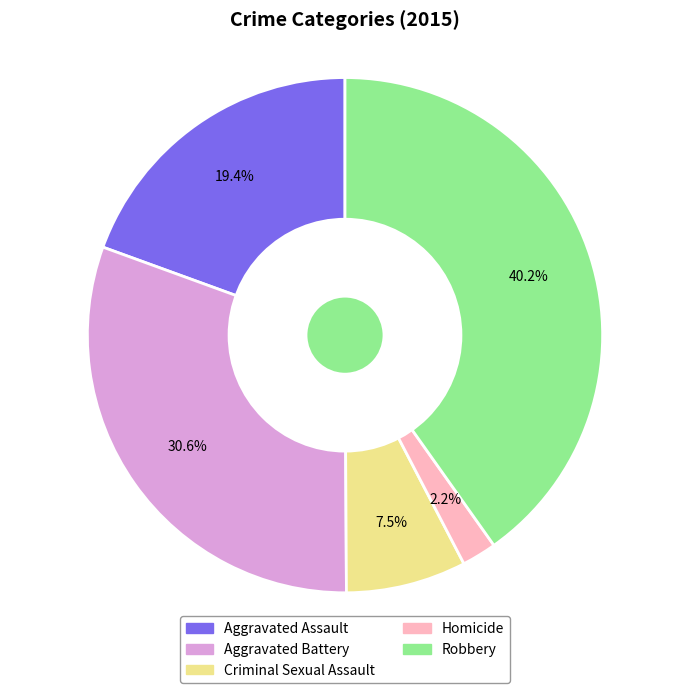

What is the ratio of the value at Aggravated Battery to the value at Aggravated Assault?

1.6